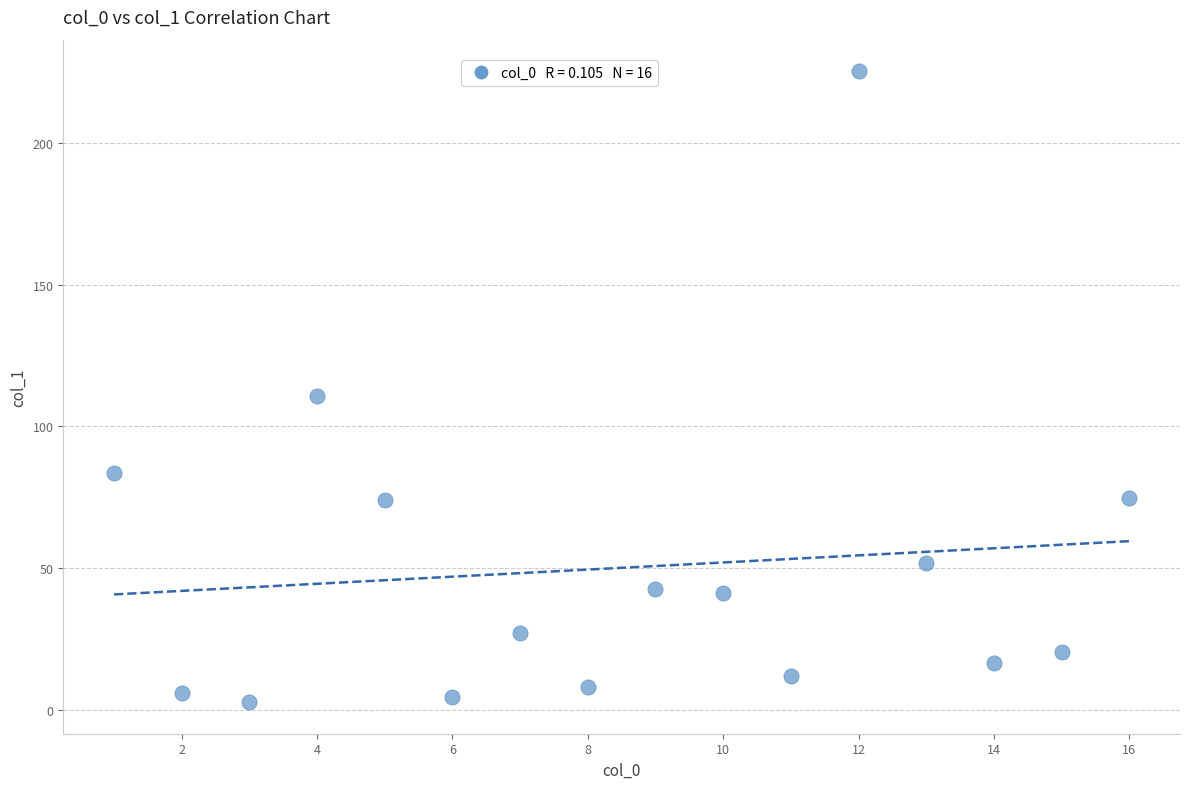

What is the range of Y values (max minus min)?

222.8